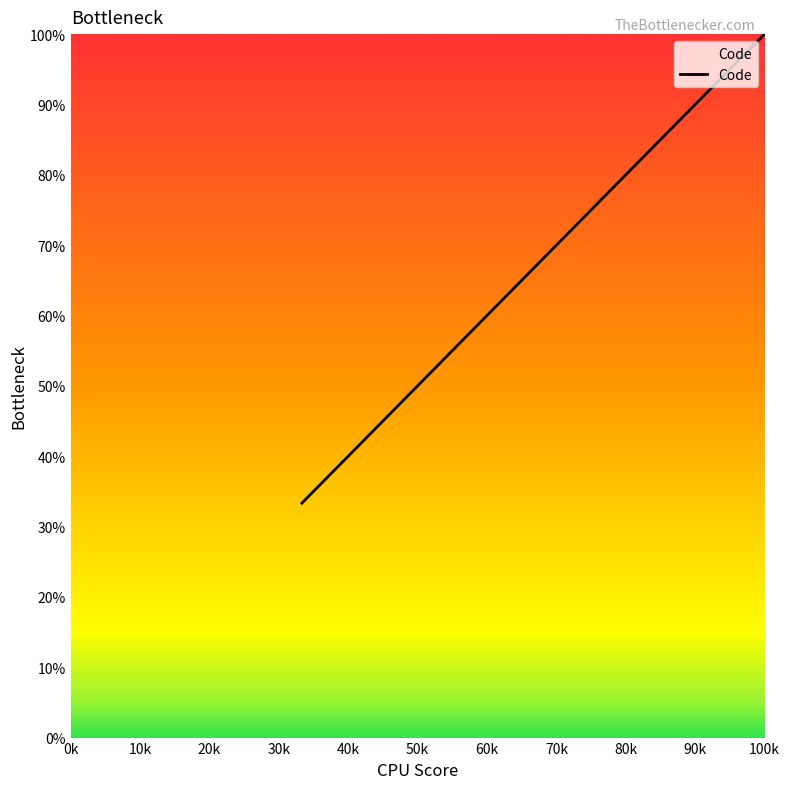

What is the minimum value shown in the chart?

33.3